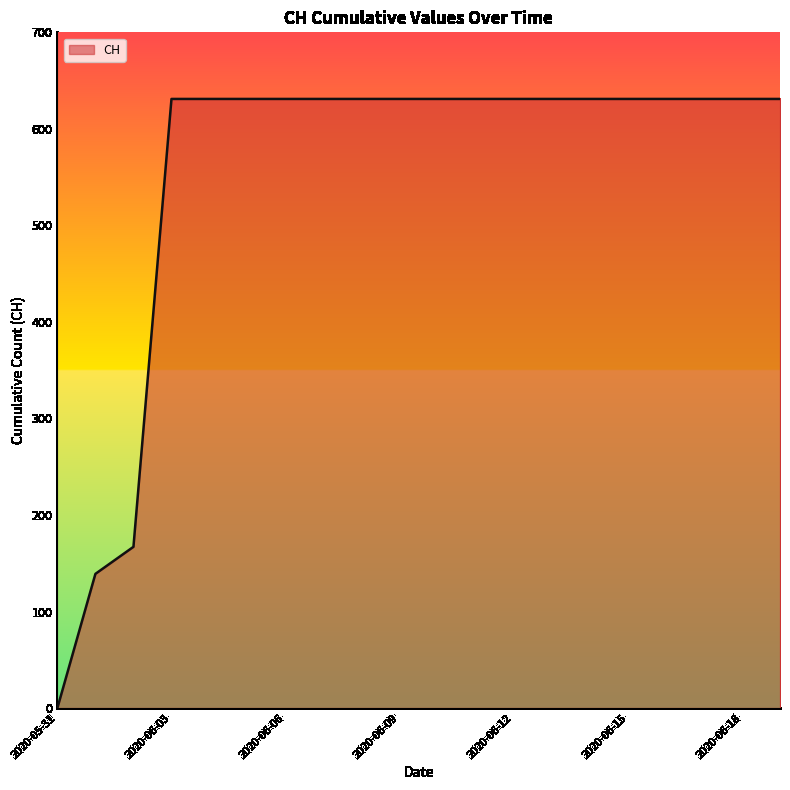

What is the difference between the maximum and minimum values?

631